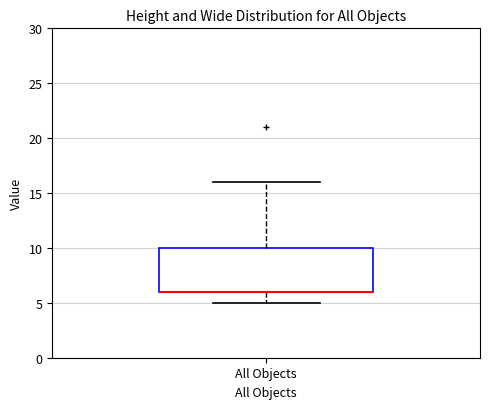

Read this box plot against the y-axis: the position of the median line, the range covered by the box, and the ends of both whiskers. The values are not printed on the chart, so give them approximately, as read against the axis.

median 6 (drawn on the box's lower edge), box 6 to 10, whiskers 5 to 16